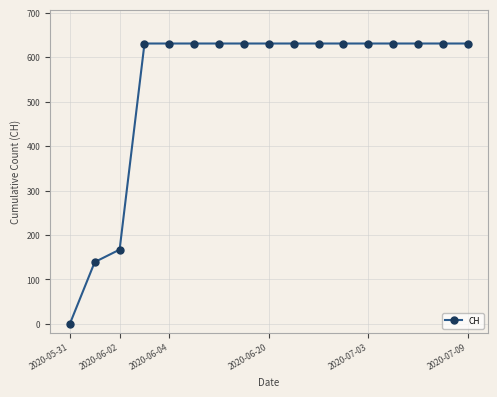

What is the value of the 9th point from the left?

631